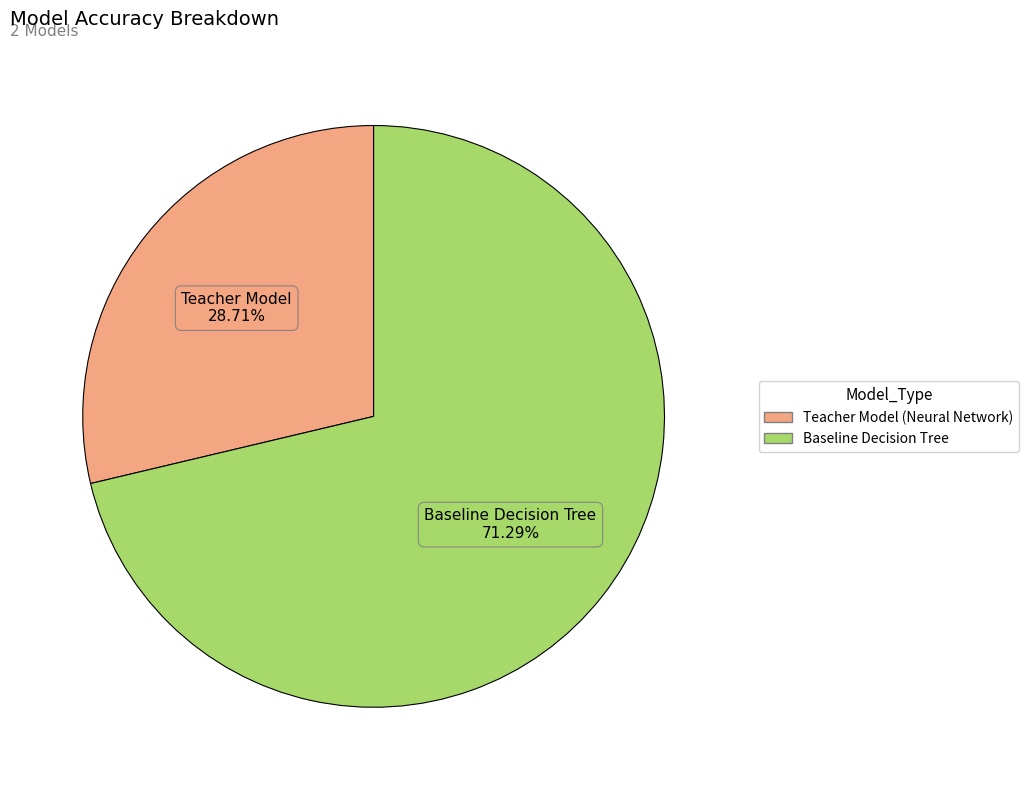

To the nearest percent, what portion does Baseline Decision Tree represent?

71%